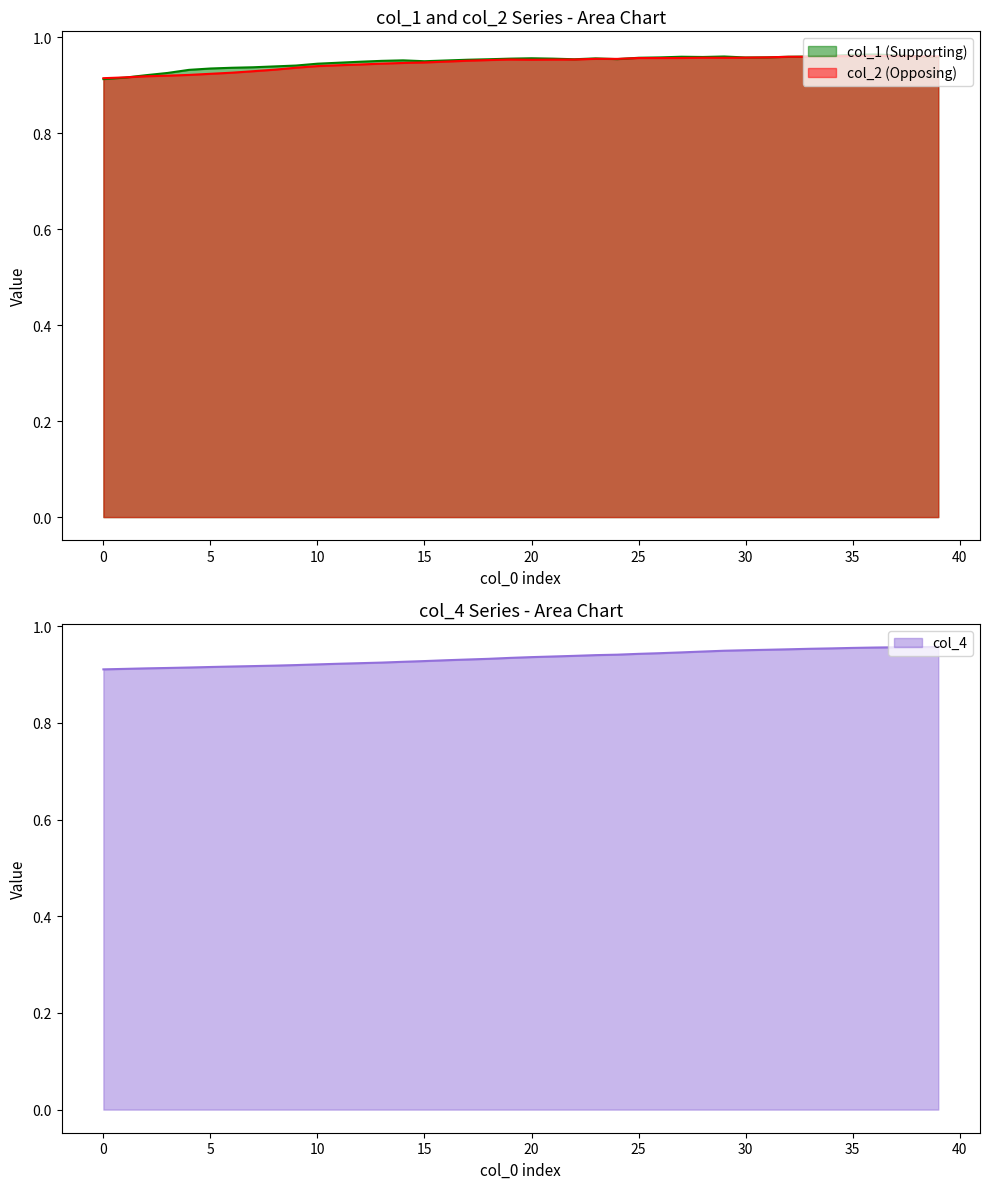

Is it true that col_1 equals 1.0 at 22?

True